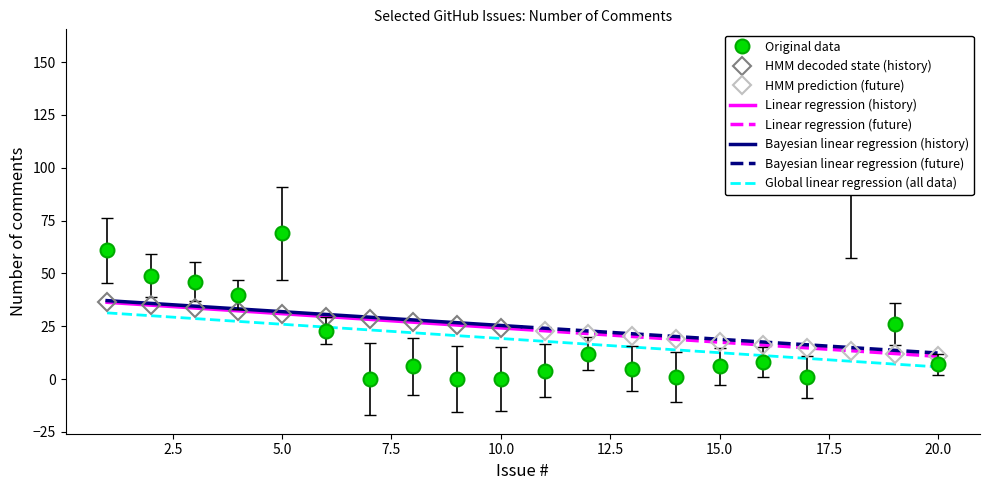

What is the maximum value shown in the chart?

107